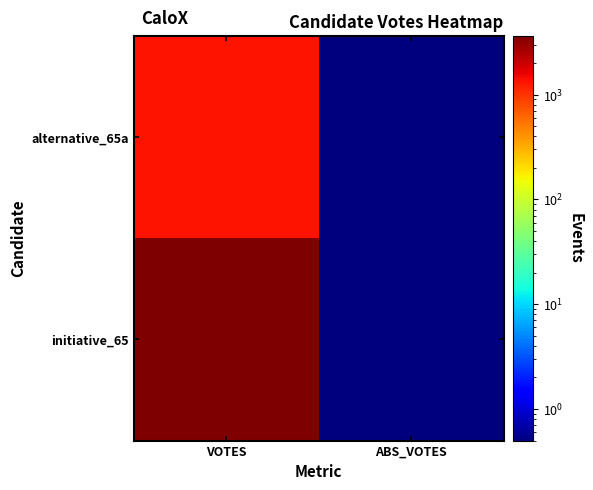

Count the number of data series in this chart.

2